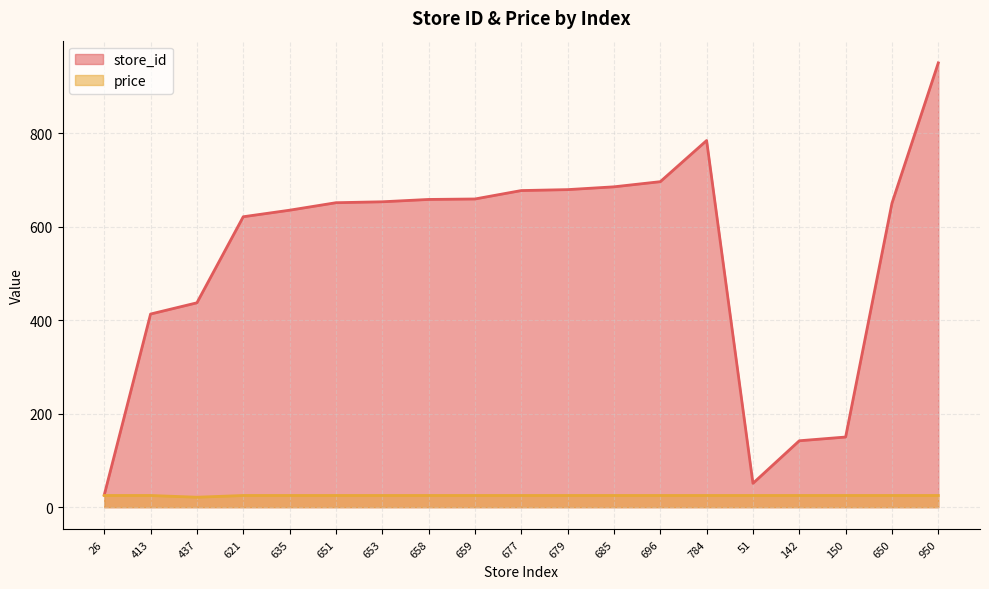

What is the label of the 17th point from the left?

150